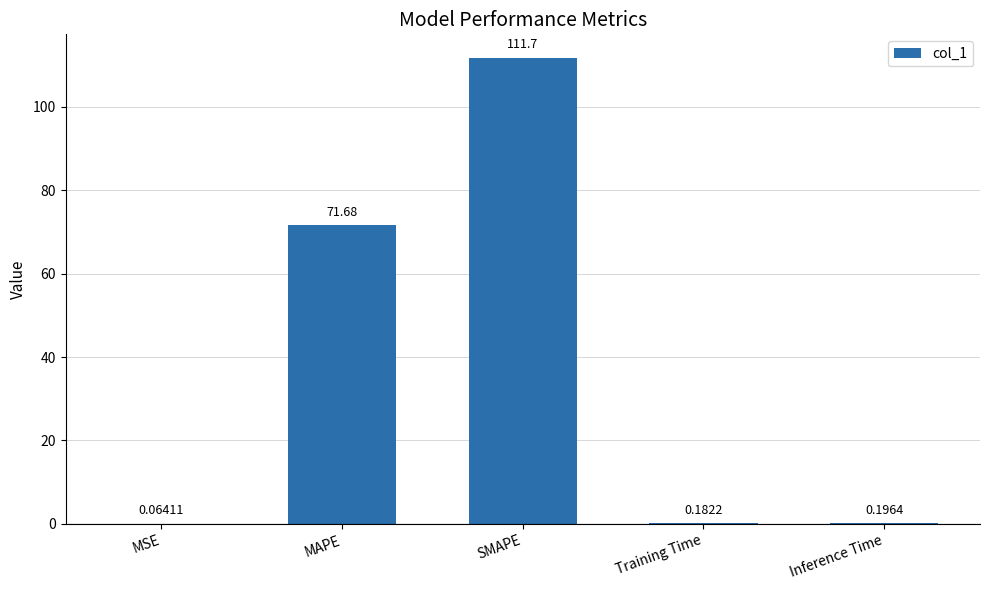

What is the change in value from MSE to SMAPE?

+111.7